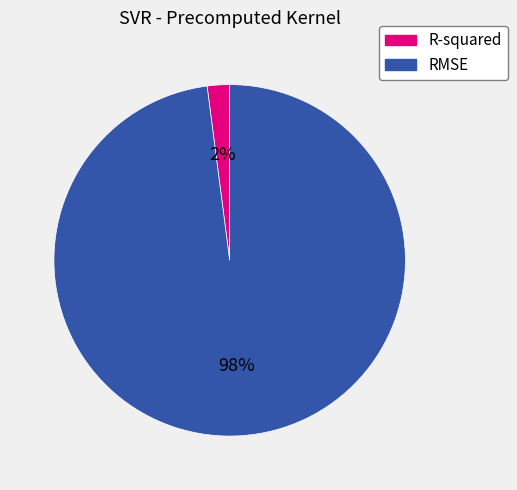

To the nearest percent, what is the combined percentage of R-squared and RMSE?

100%